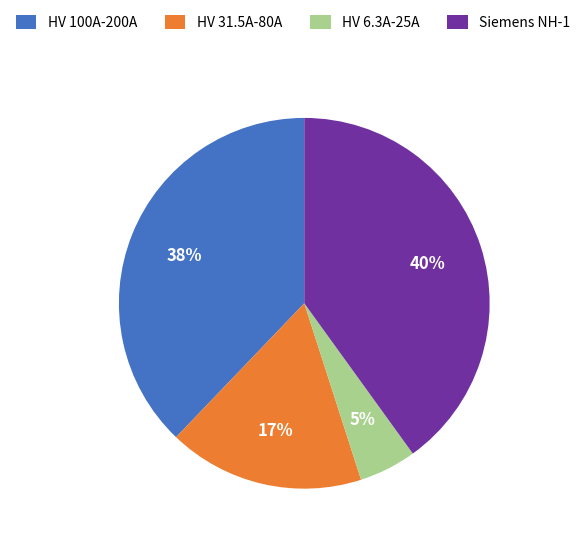

Do HV 31.5A-80A and Siemens NH-1 together represent more than half of the pie?

Yes